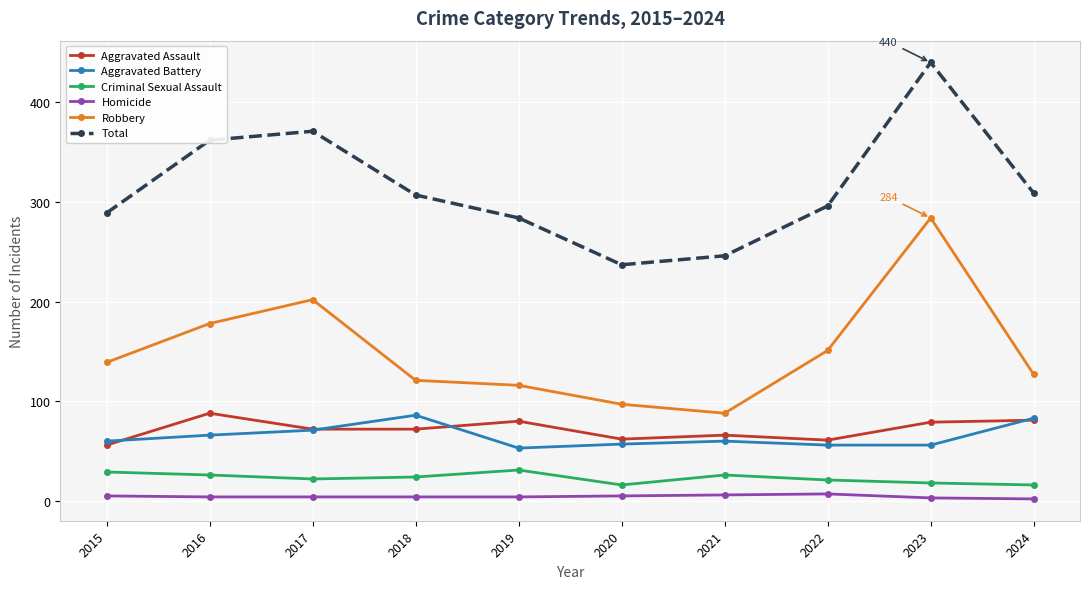

What is the sum of all Criminal Sexual Assault values?

229